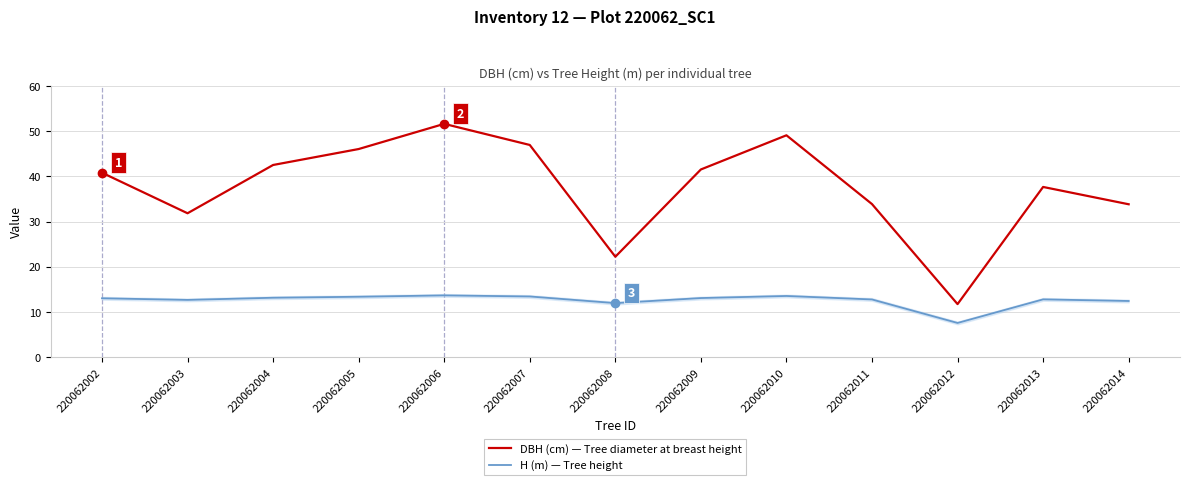

How many values in the DBH (cm) — Tree diameter at breast height series are below 40?

6